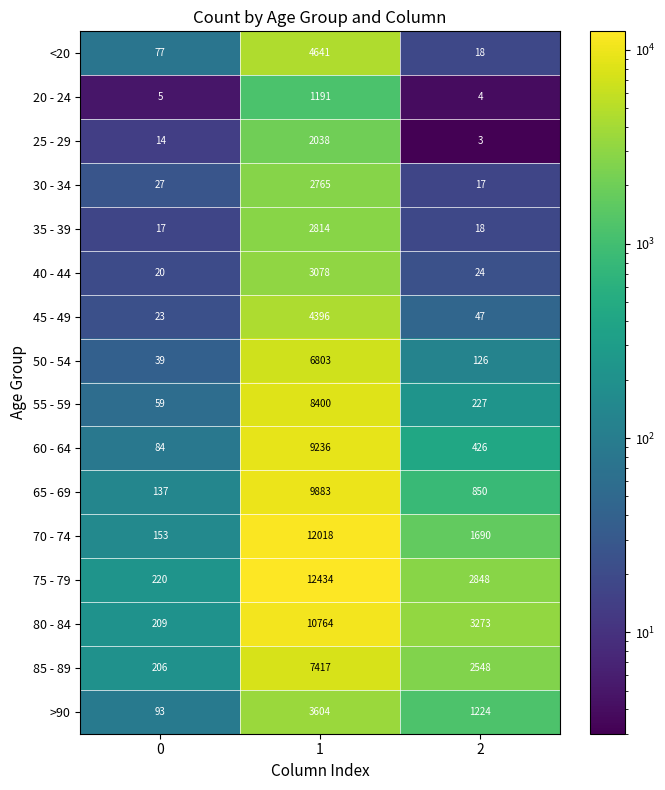

Is it true that 50 - 54 equals 74 at 2?

False